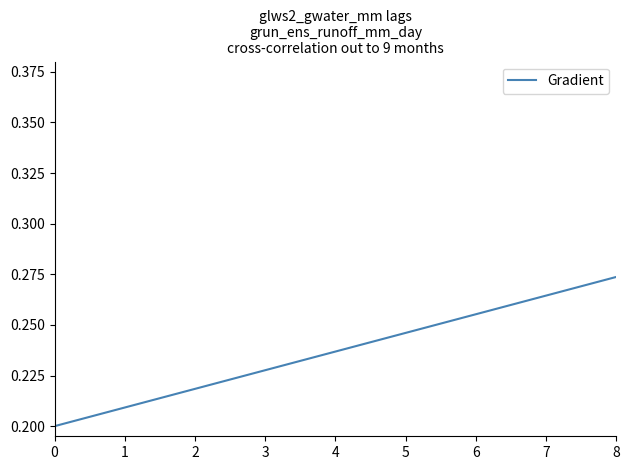

List the labels in order of value, smallest first.

0, 1, 2, 3, 4, 5, 6, 7, 8